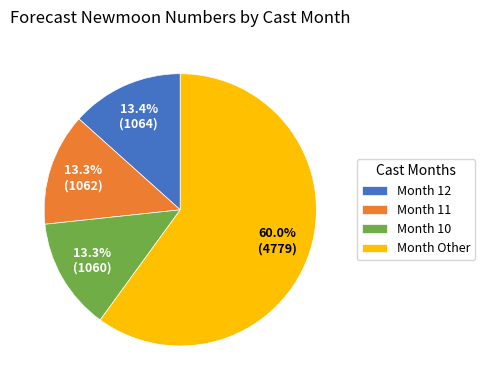

What is the ratio of the value at Month 12 to the value at Month 11?

1.0